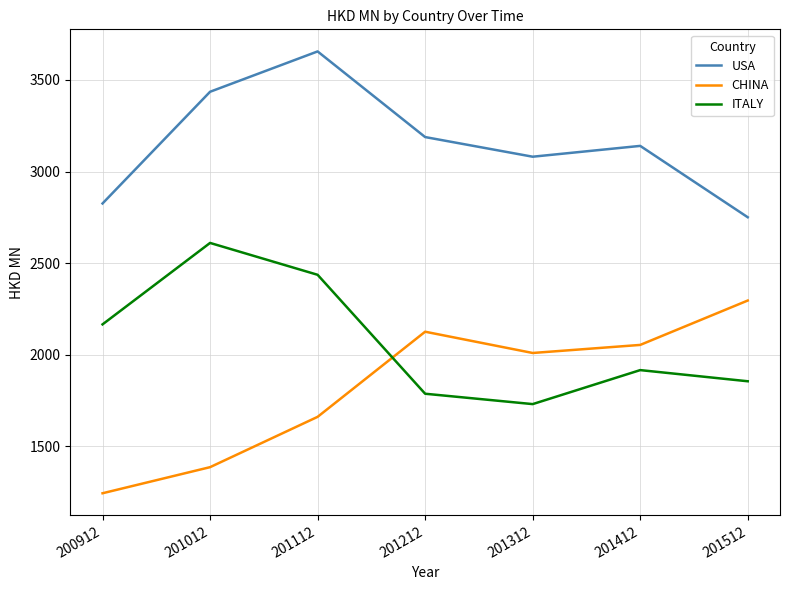

True or false: ITALY has a value of 576.5 at 201212.

False